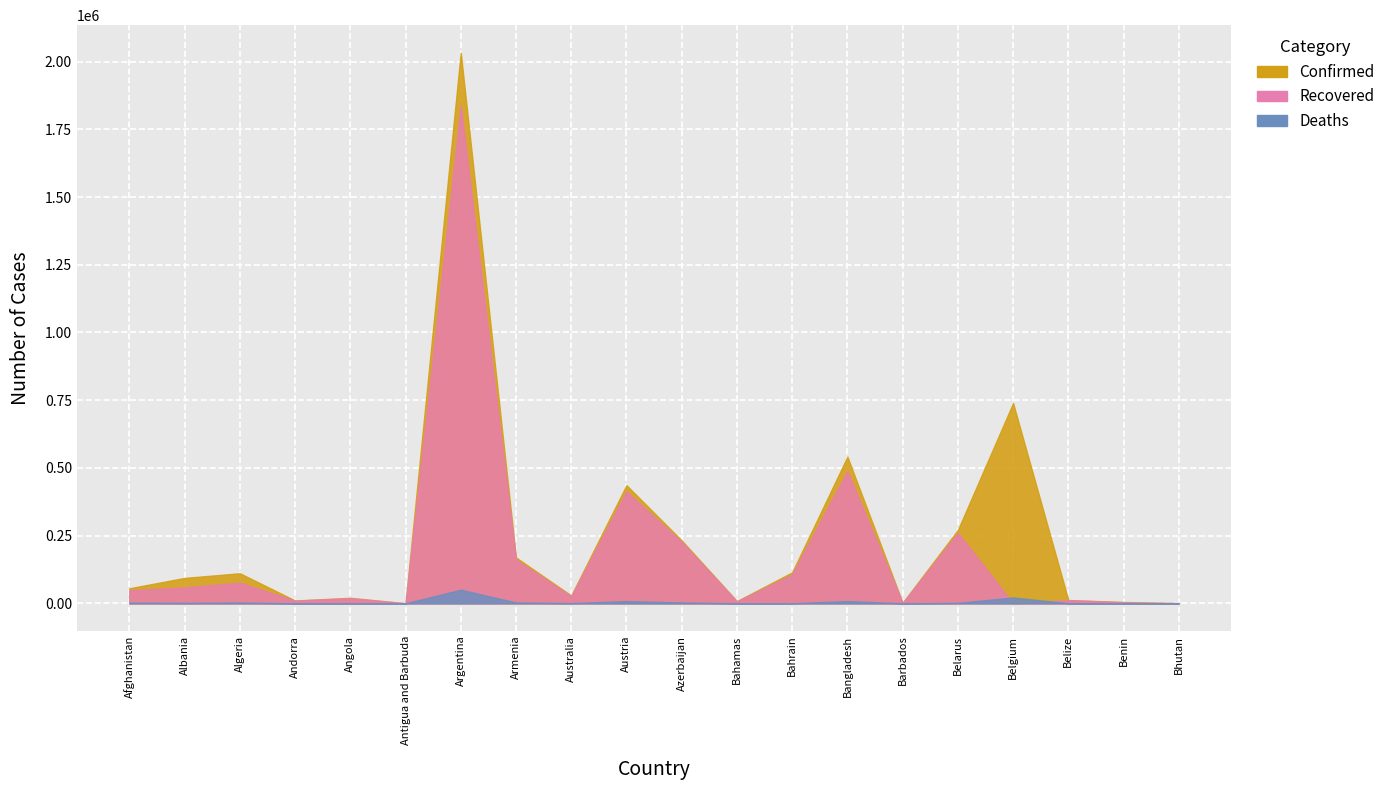

True or false: Recovered has a value of 26128 at Australia.

True